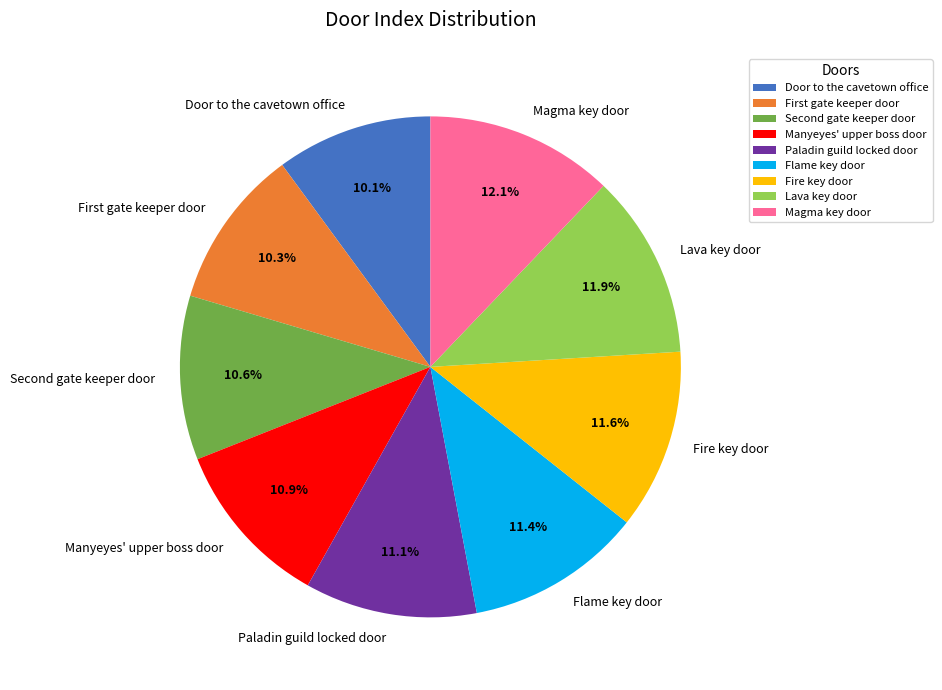

To the nearest percent, what is the difference between the Paladin guild locked door and Magma key door slice percentages?

1%